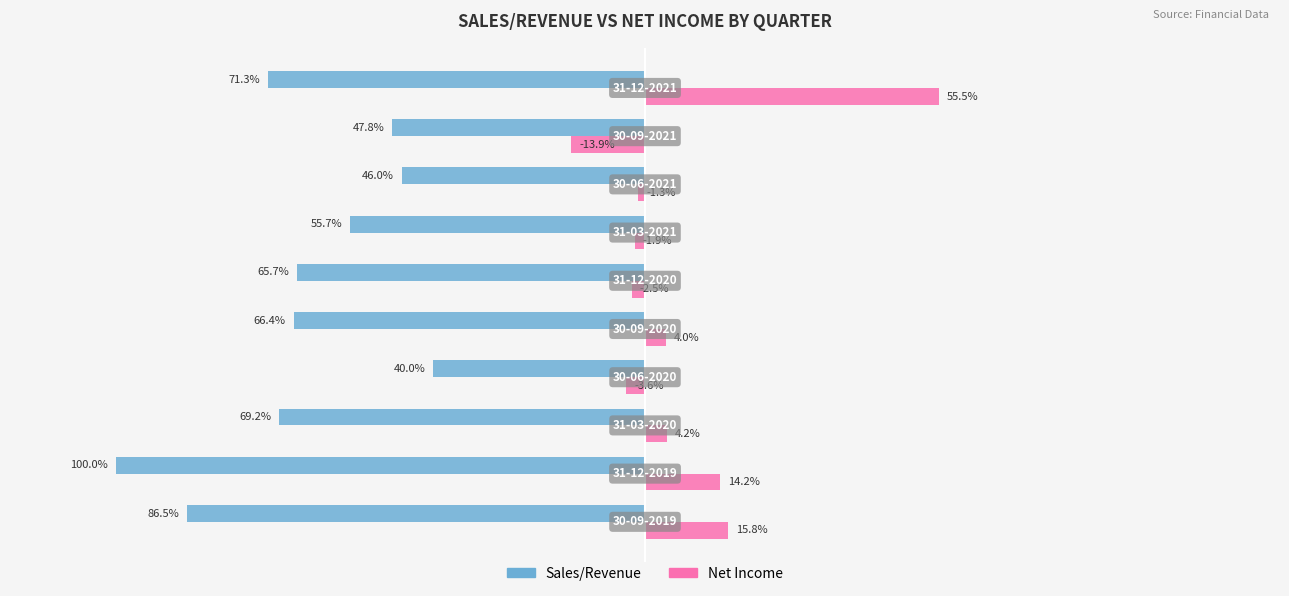

Which series has the largest total across all categories?

Net Income